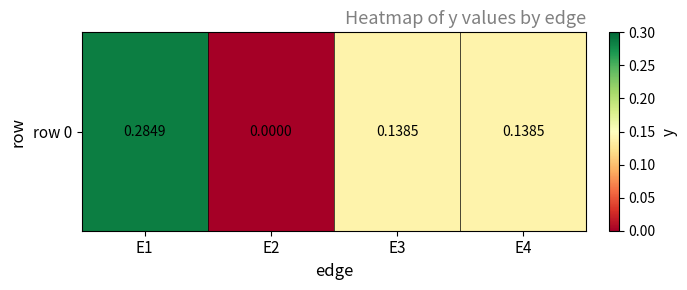

How many data points are above 0?

3